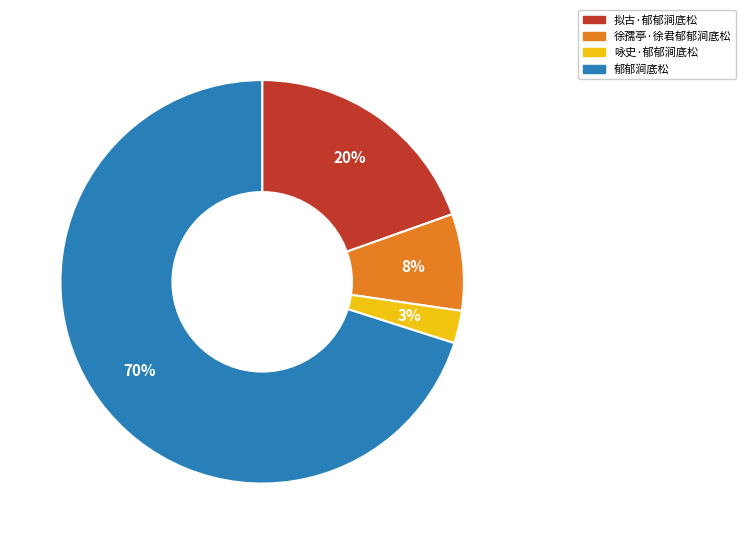

Is it true that 徐孺亭·徐君郁郁涧底松 is 18% of the pie?

False